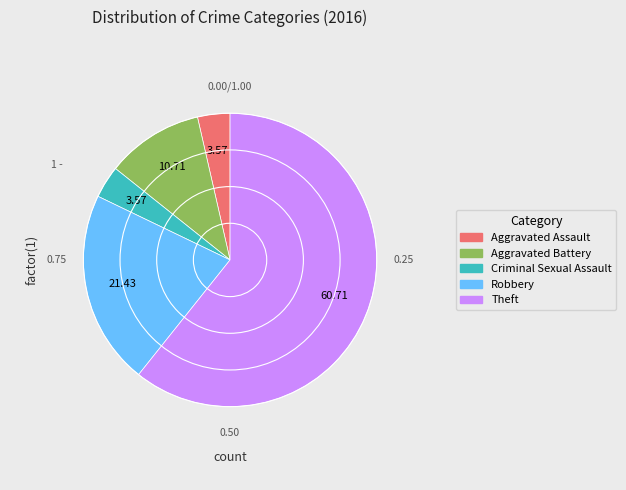

What is the ratio of the value at Robbery to the value at Theft?

0.4